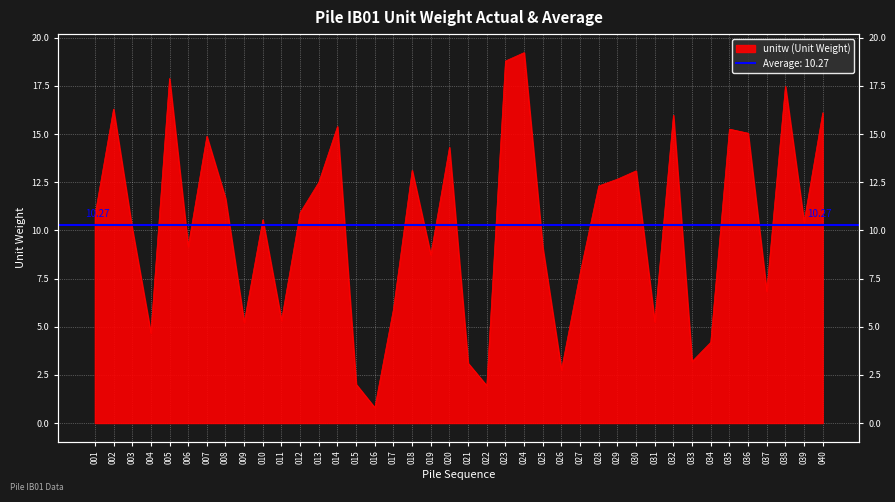

What value does the data have at 028?

12.3